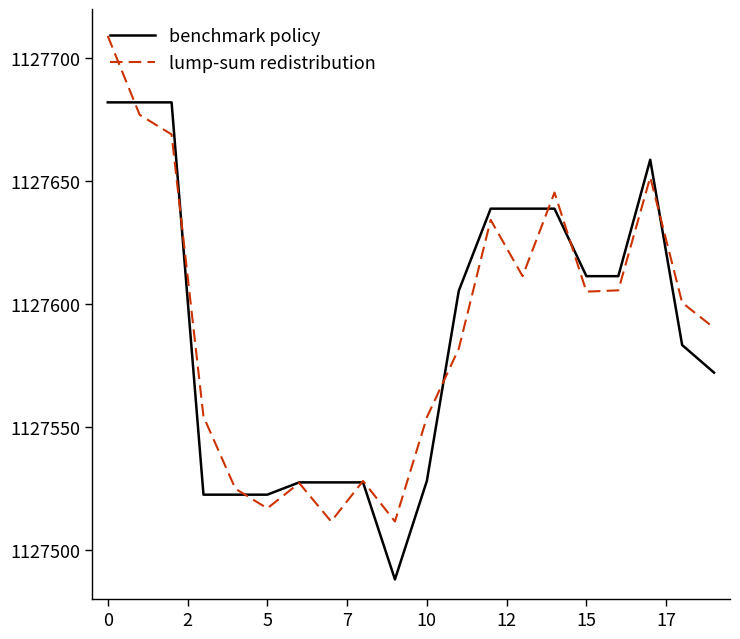

Which series ends up on top after the final intersection of benchmark policy and lump-sum redistribution?

lump-sum redistribution